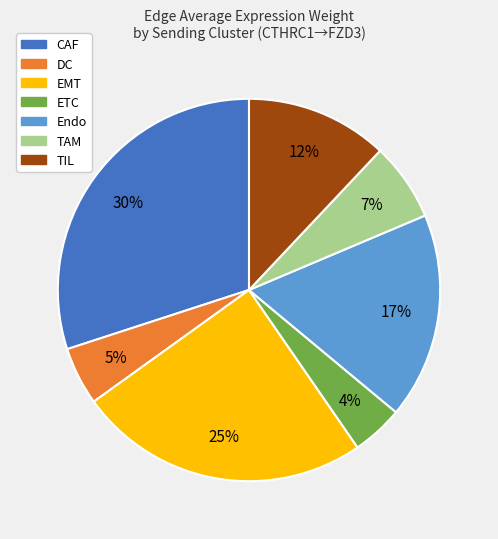

Rank the categories by value from highest to lowest.

CAF, EMT, Endo, TIL, TAM, DC, ETC